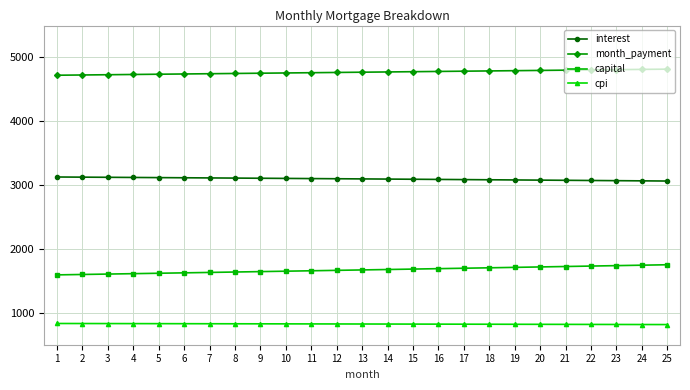

Read the month_payment value at 24.

4813.2